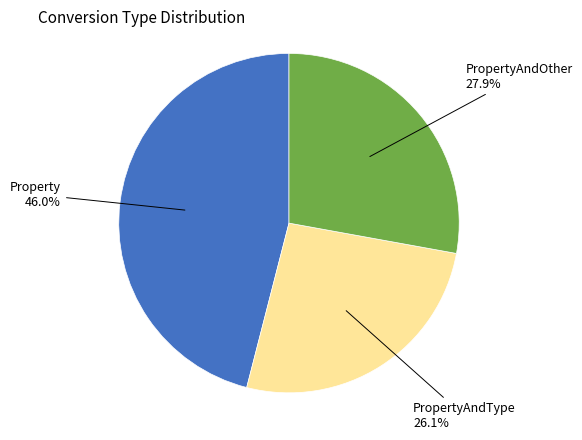

Does any single category account for the majority?

No